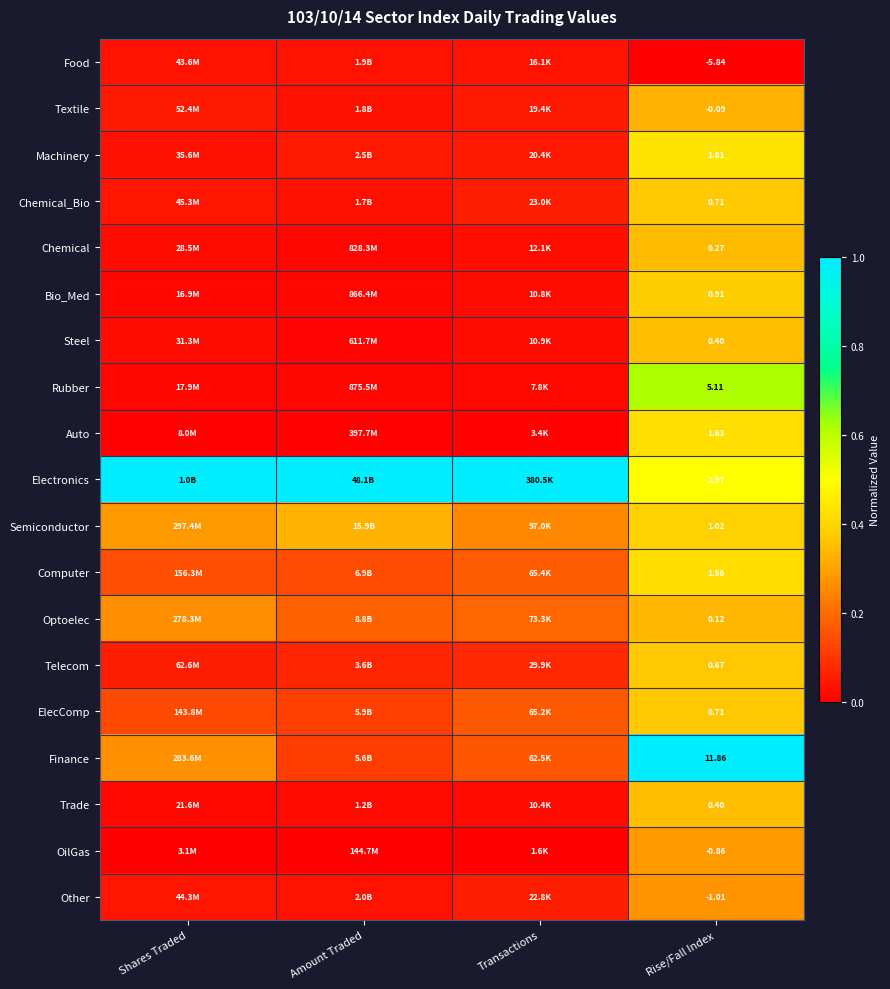

Is the value of Optoelec at Rise/Fall Index greater than the value of Semiconductor at Shares Traded?

Yes